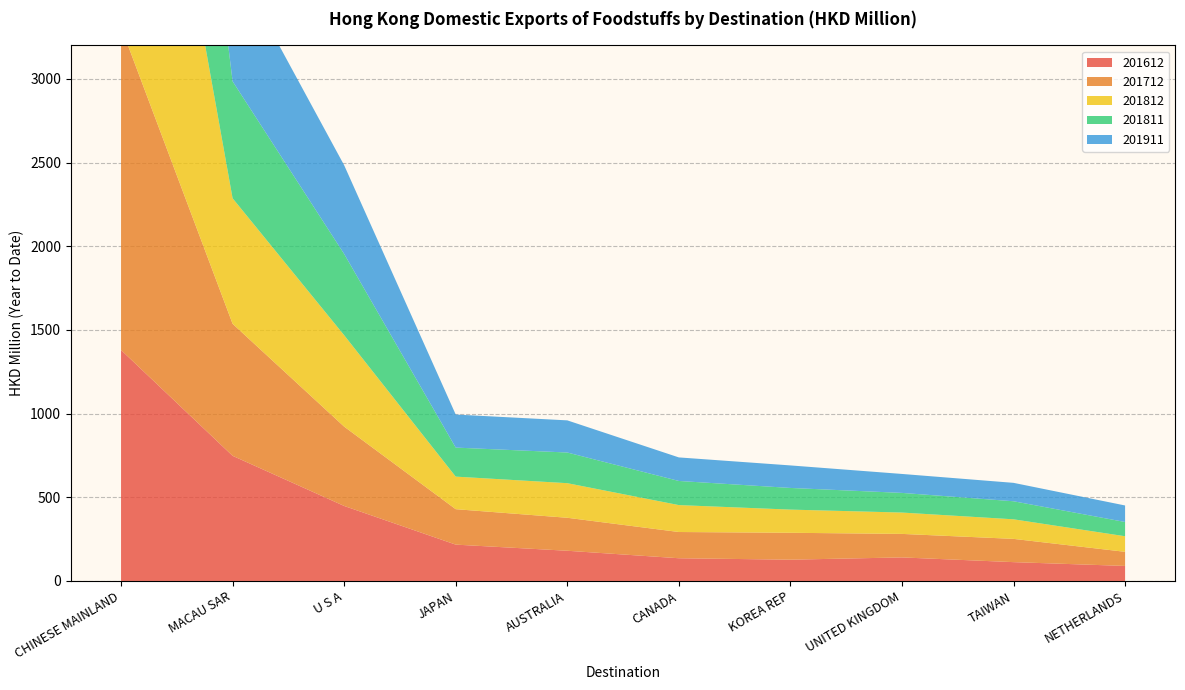

Reading left to right, list all the values displayed in this chart.

201612: CHINESE MAINLAND=1379.9	MACAU SAR=747.7	U S A=448.1	JAPAN=217.1	AUSTRALIA=180.5	CANADA=135.7	KOREA REP=127.2	UNITED KINGDOM=140.7	TAIWAN=112.5	NETHERLANDS=89.8
201712: CHINESE MAINLAND=1930.0	MACAU SAR=788.8	U S A=474.0	JAPAN=211.8	AUSTRALIA=197.1	CANADA=156.8	KOREA REP=160.7	UNITED KINGDOM=140.5	TAIWAN=139.0	NETHERLANDS=84.4
201812: CHINESE MAINLAND=2691.6	MACAU SAR=749.9	U S A=546.0	JAPAN=194.5	AUSTRALIA=206.7	CANADA=160.8	KOREA REP=138.5	UNITED KINGDOM=127.6	TAIWAN=116.9	NETHERLANDS=93.1
201811: CHINESE MAINLAND=2451.6	MACAU SAR=698.7	U S A=485.5	JAPAN=173.4	AUSTRALIA=183.2	CANADA=144.1	KOREA REP=129.4	UNITED KINGDOM=117.4	TAIWAN=107.8	NETHERLANDS=85.2
201911: CHINESE MAINLAND=2734.7	MACAU SAR=726.4	U S A=529.9	JAPAN=197.5	AUSTRALIA=192.1	CANADA=140.7	KOREA REP=134.6	UNITED KINGDOM=113.3	TAIWAN=110.0	NETHERLANDS=98.7